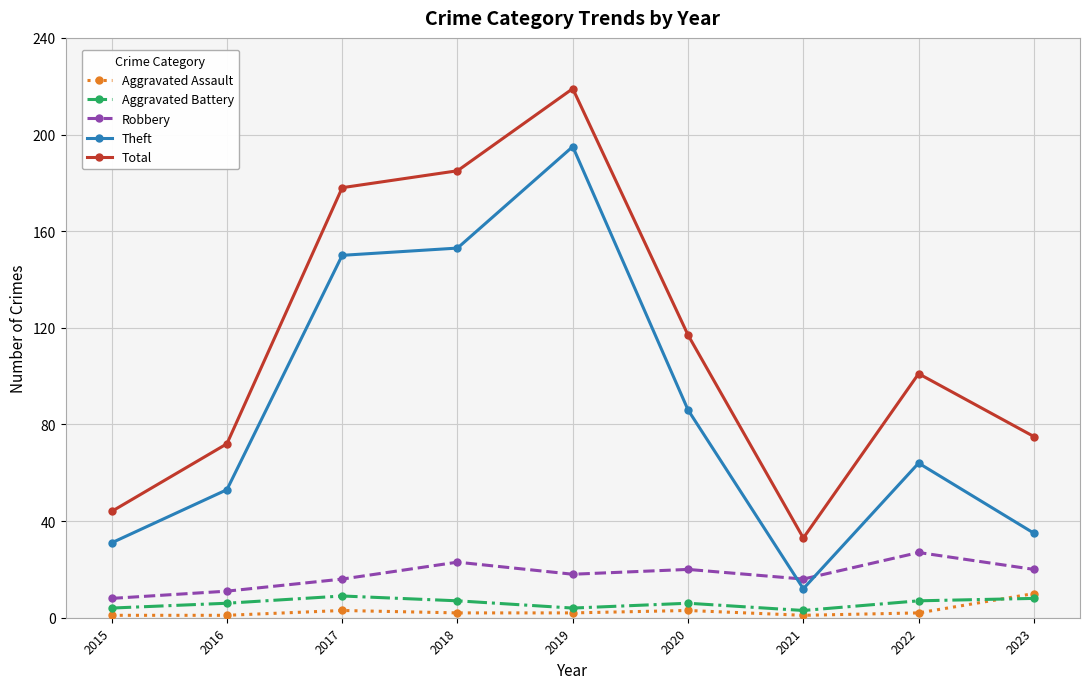

True or false: Aggravated Assault and Theft intersect in this chart.

False